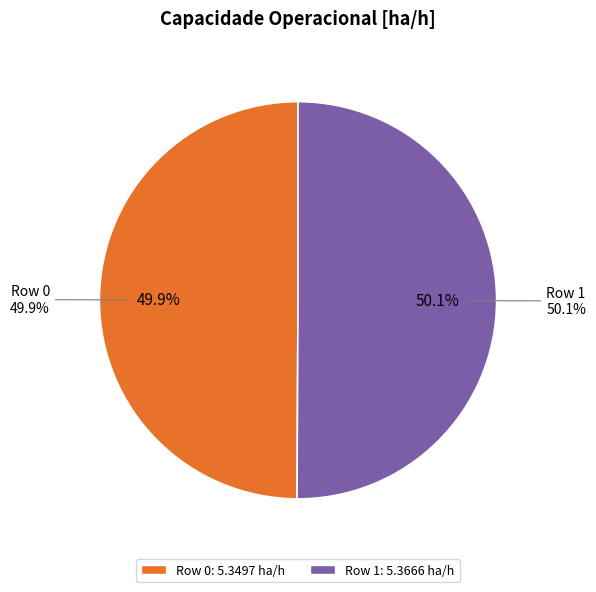

Which slice is the smallest?

Row 0